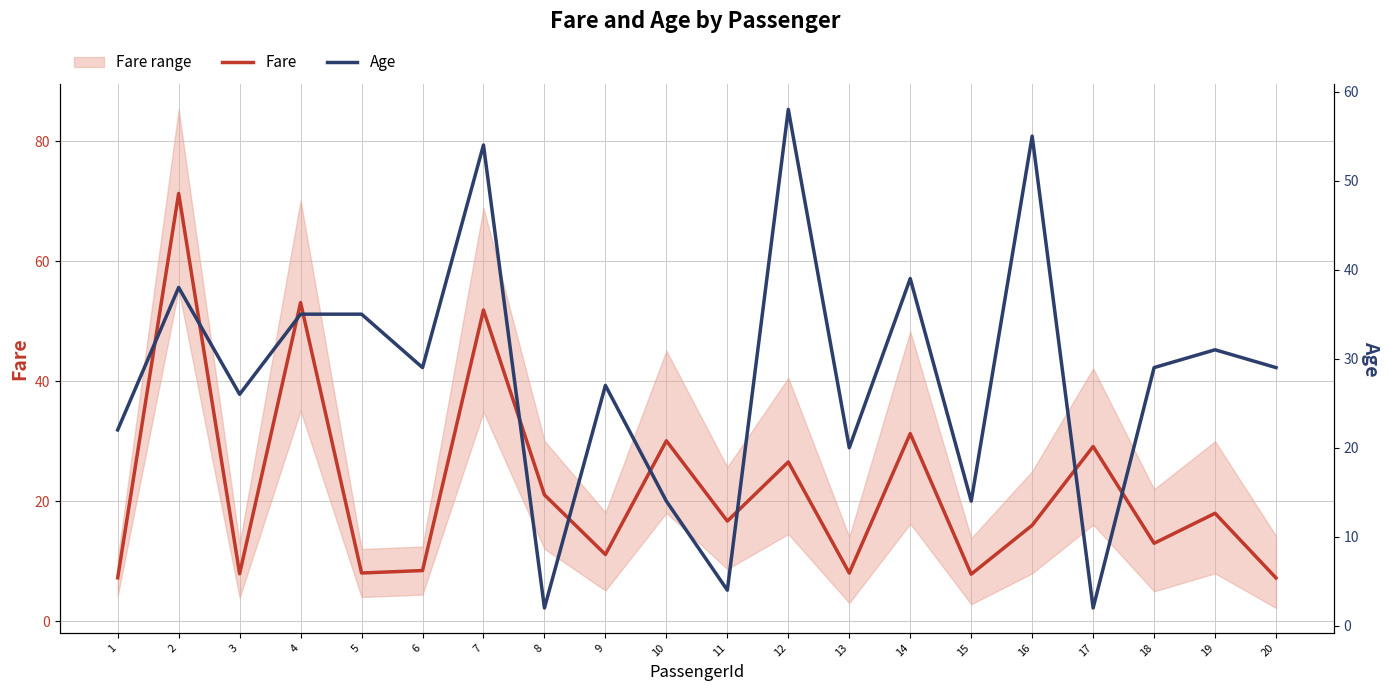

What is the approximate value of Fare at 5?

8.1